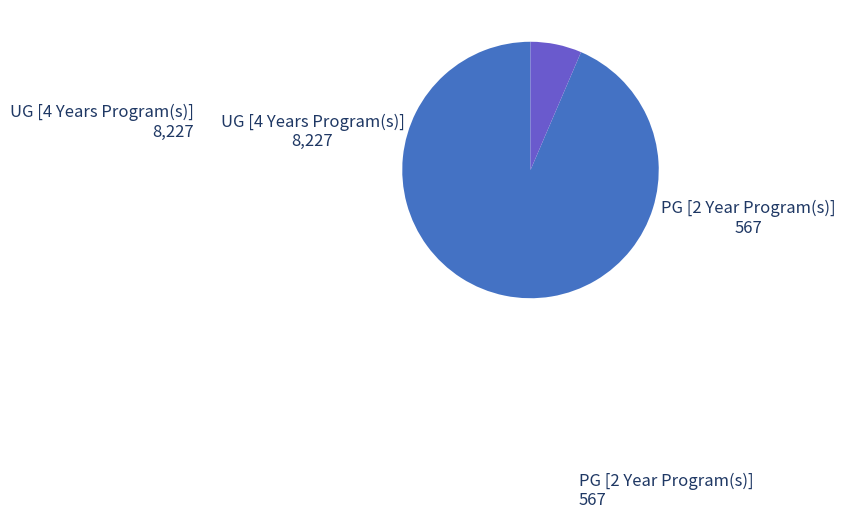

What is the ratio of the value at UG [4 Years Program(s)] to the value at PG [2 Year Program(s)]?

14.5